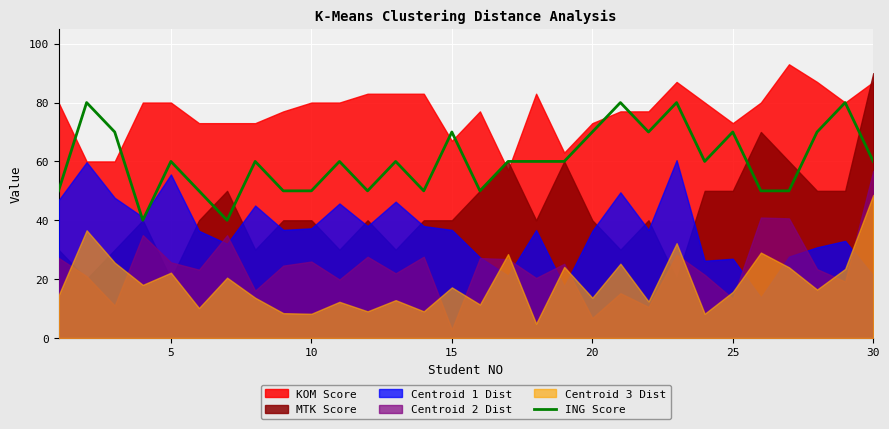

The value of ING Score at 10 is 50. True or false?

True